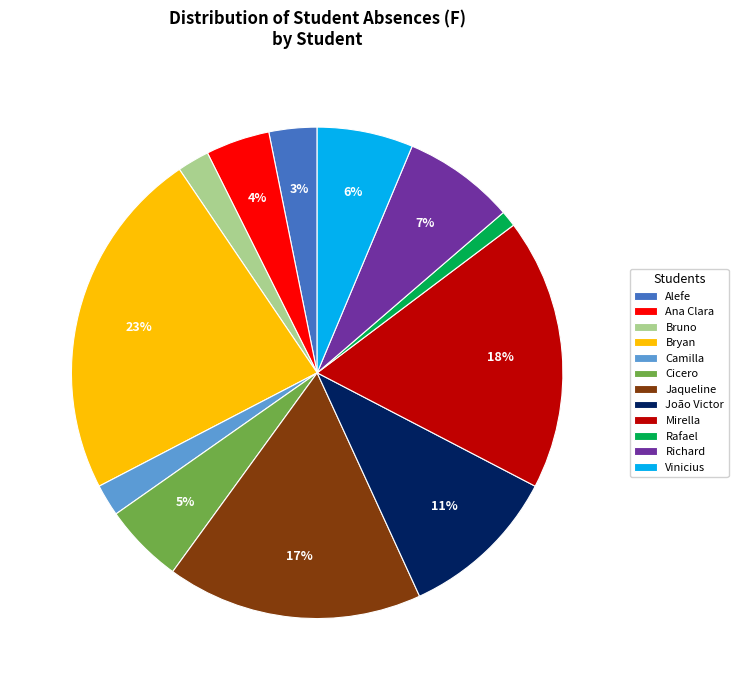

To the nearest percent, what is the average slice percentage?

8%